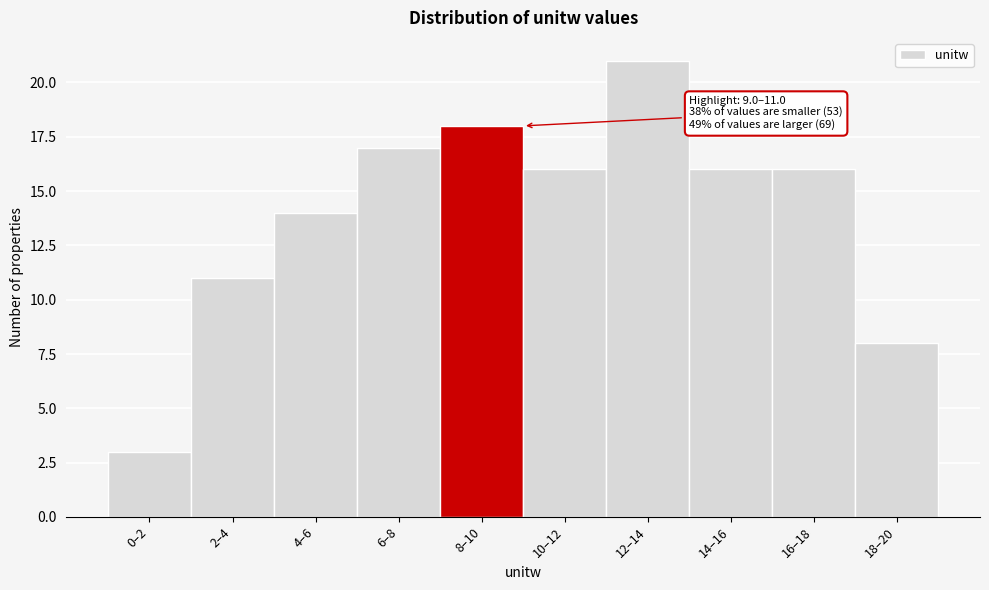

Reading left to right, transcribe all the data shown in this chart.

3	11	14	17	18	16	21	16	16	8